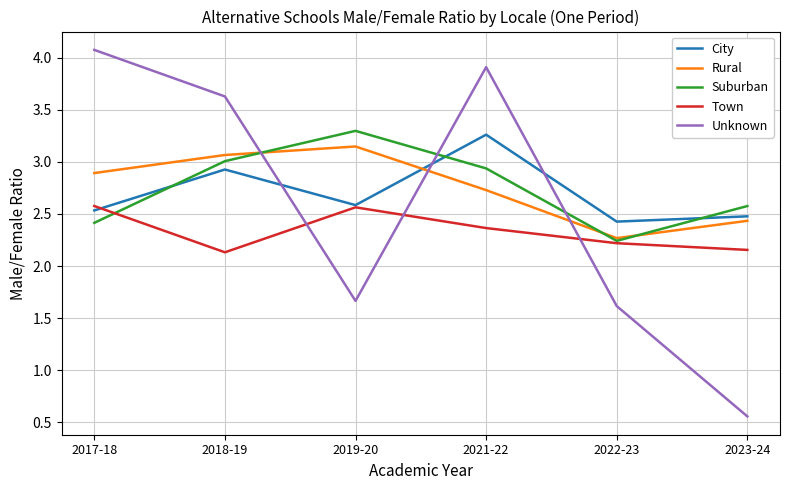

What is the spread (max minus min) of values at 2018-19?

1.5